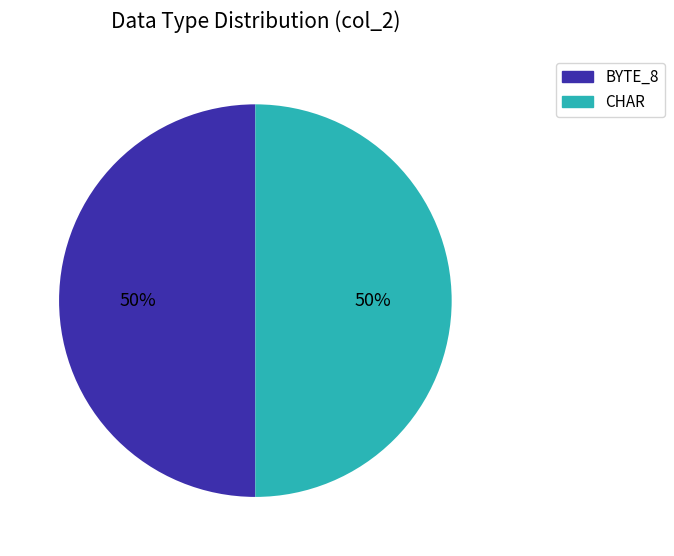

Count the number of slices in the pie.

2